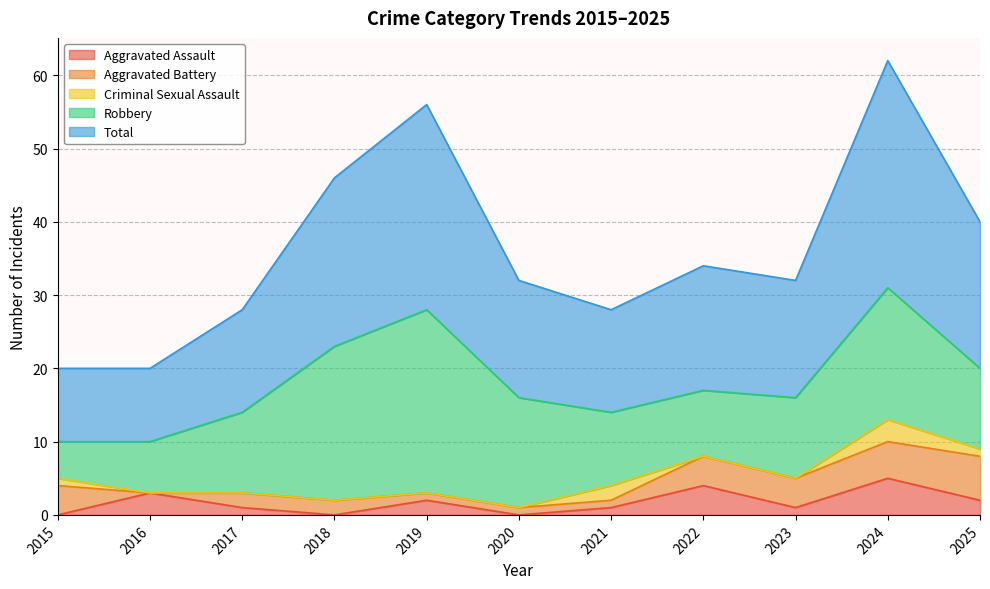

Between 2017 and 2022, which series saw the biggest shift?

Aggravated Assault